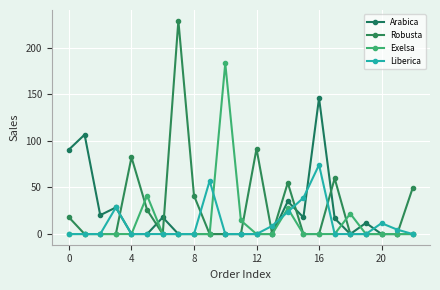

How many lines are shown in the chart?

4